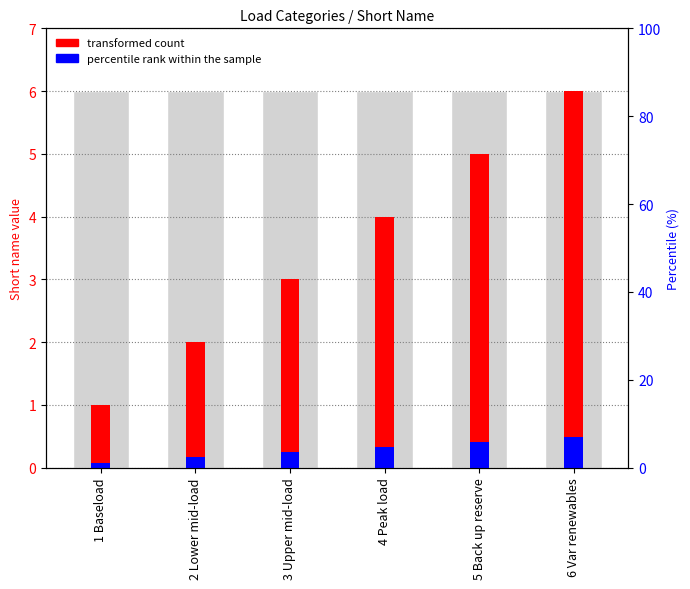

Where is percentile rank within the sample nearest to the value 0?

1 Baseload